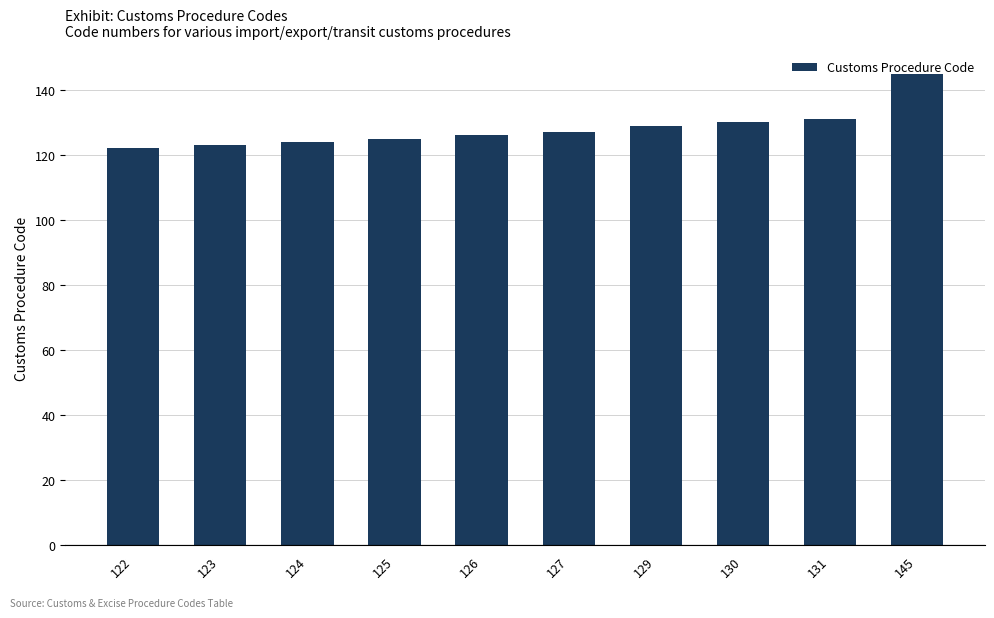

What is the sum of all values?

1282